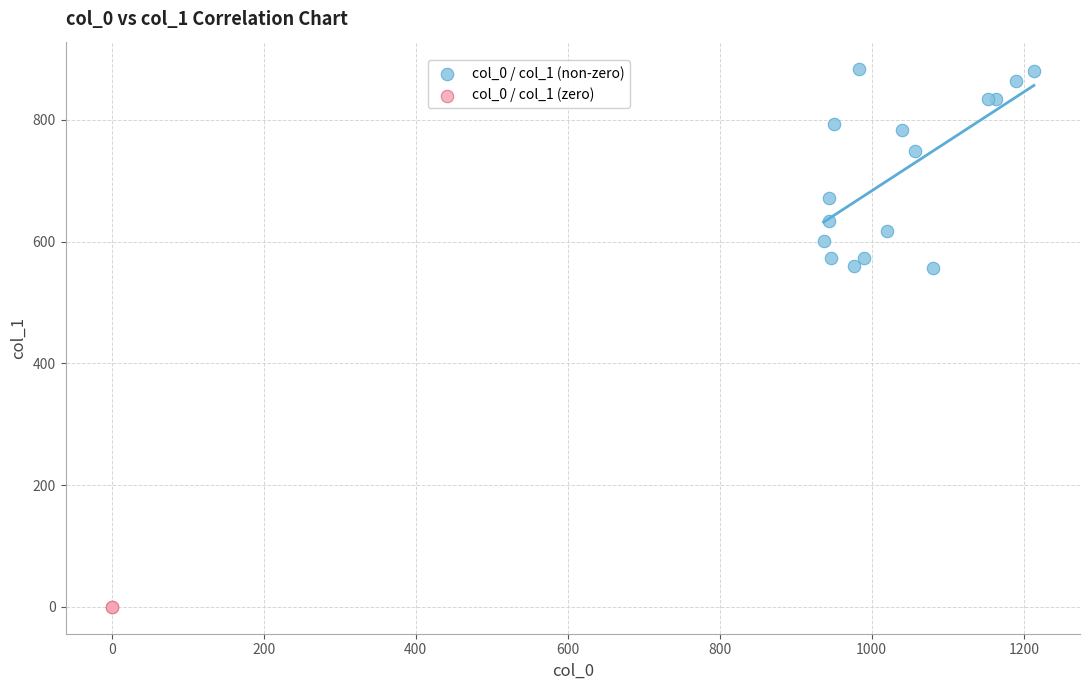

What are all the series names shown in the legend?

col_0 / col_1 (non-zero), col_0 / col_1 (zero)